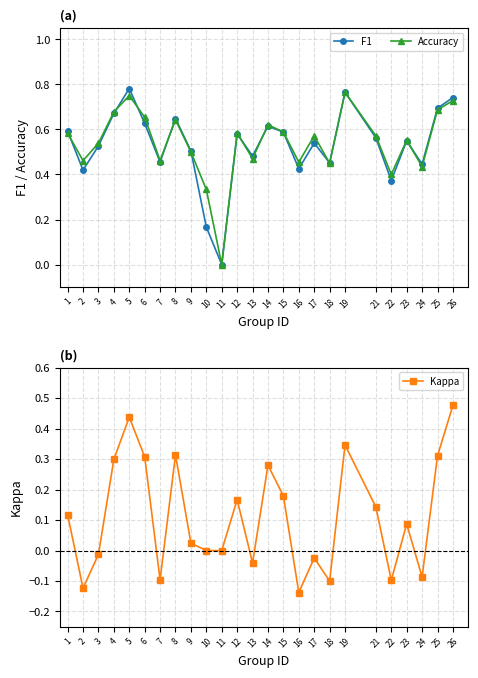

What is the value of the F1 point at the 10th from the left?

0.2